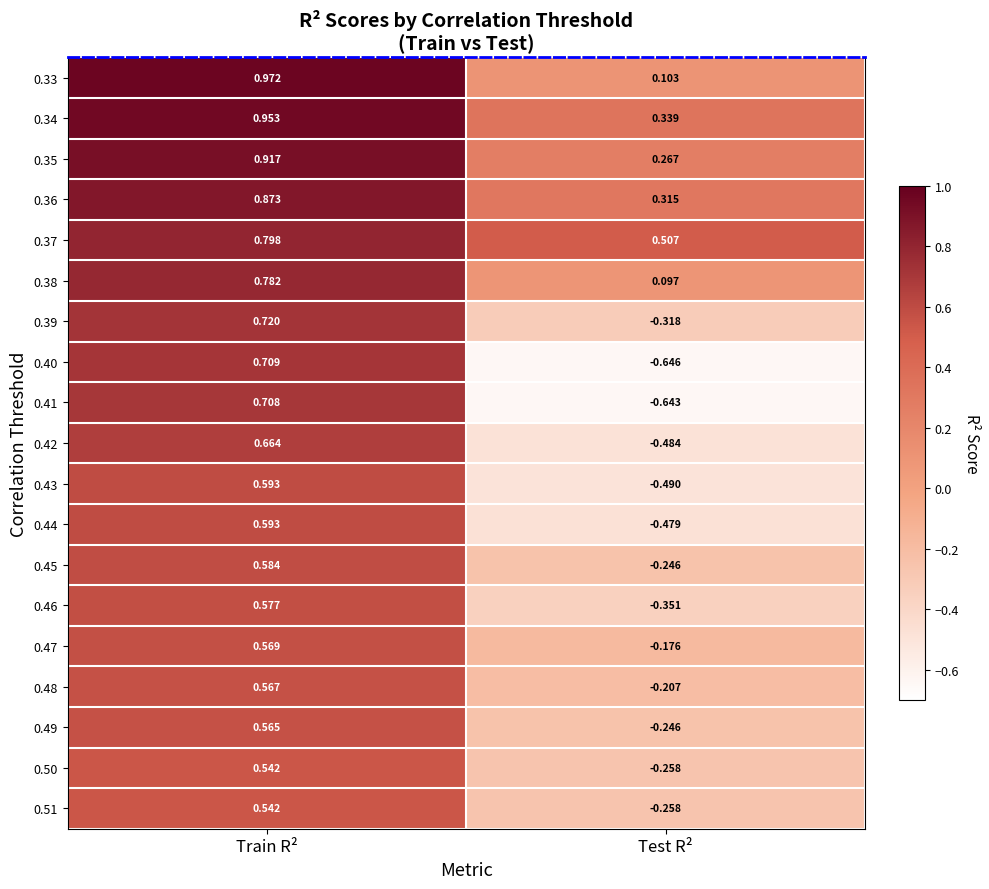

At which label does 0.48 first exceed 0?

Train R²